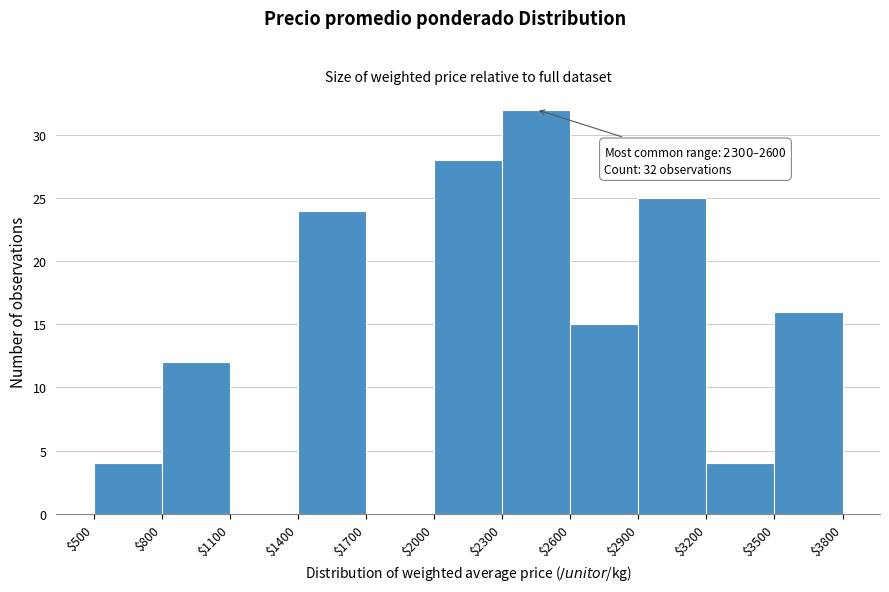

Over which range of the x-axis is the bar tallest?

$2300 to $2600